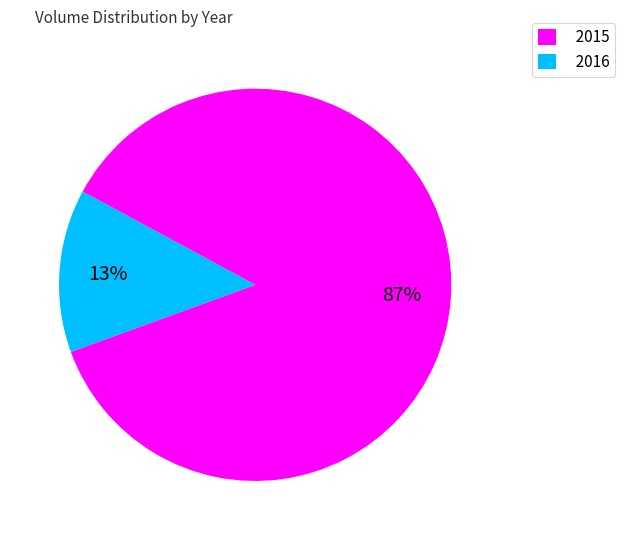

Is it true that 2016 is 1% of the pie?

False